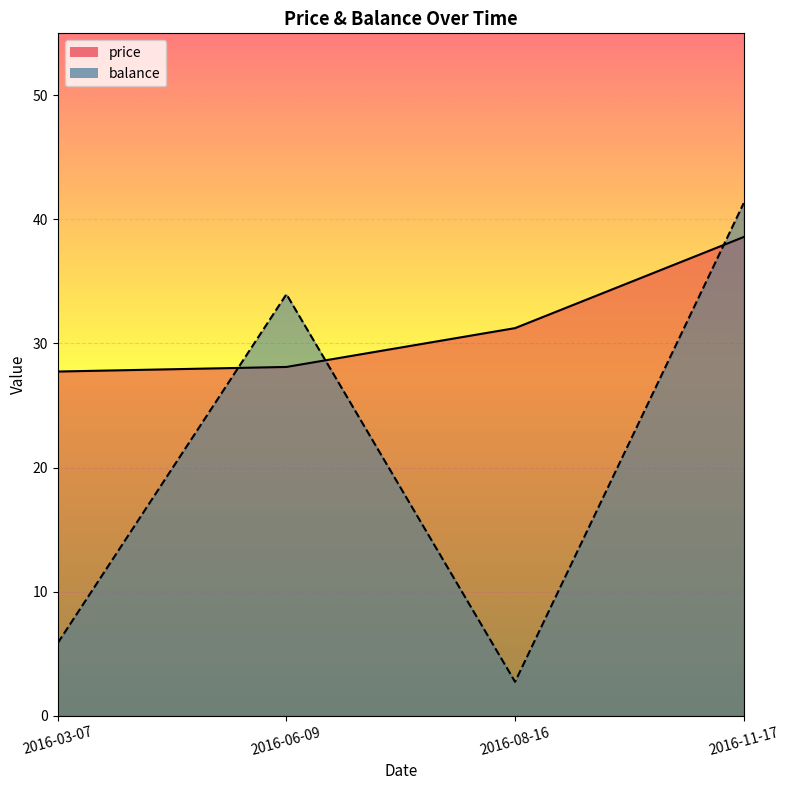

Between which two adjacent categories do balance and price first intersect?

2016-03-07 and 2016-06-09